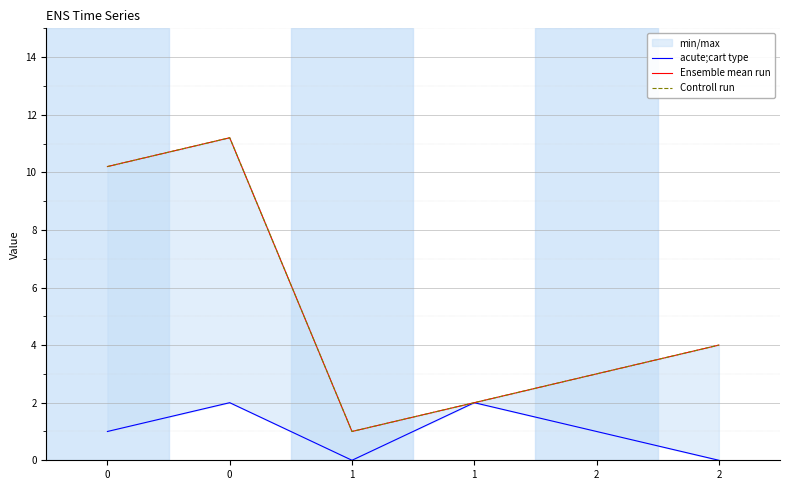

Count the acute;cart type values in the range 0 to 2.

6